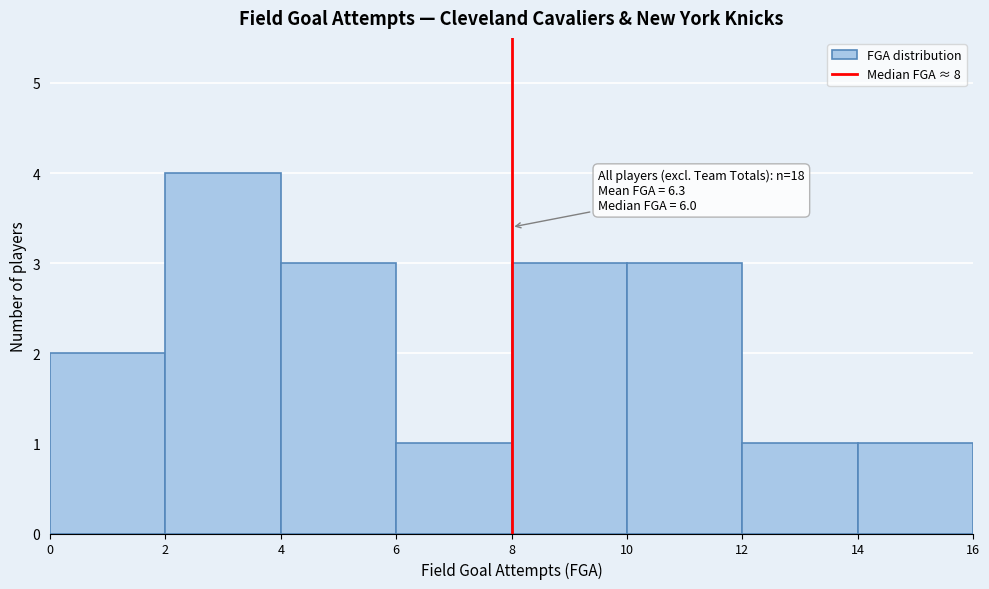

Over which range of the x-axis is the bar tallest?

2 to 4